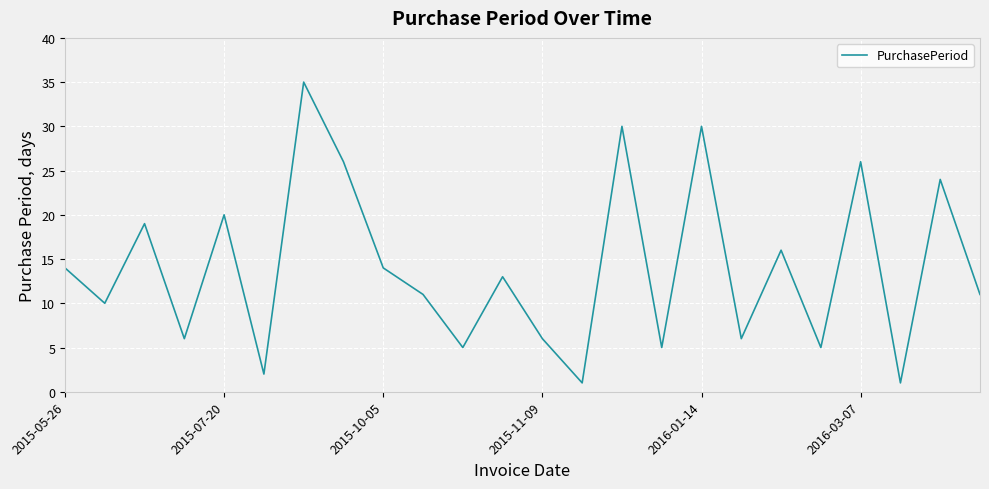

What is the maximum value shown in the chart?

35